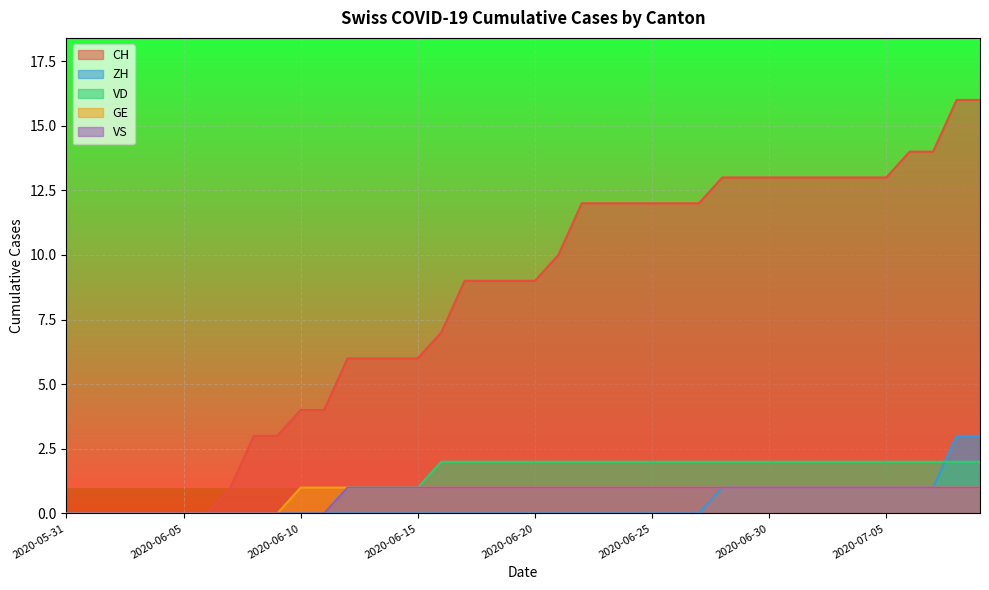

How many values in CH are above zero?

33